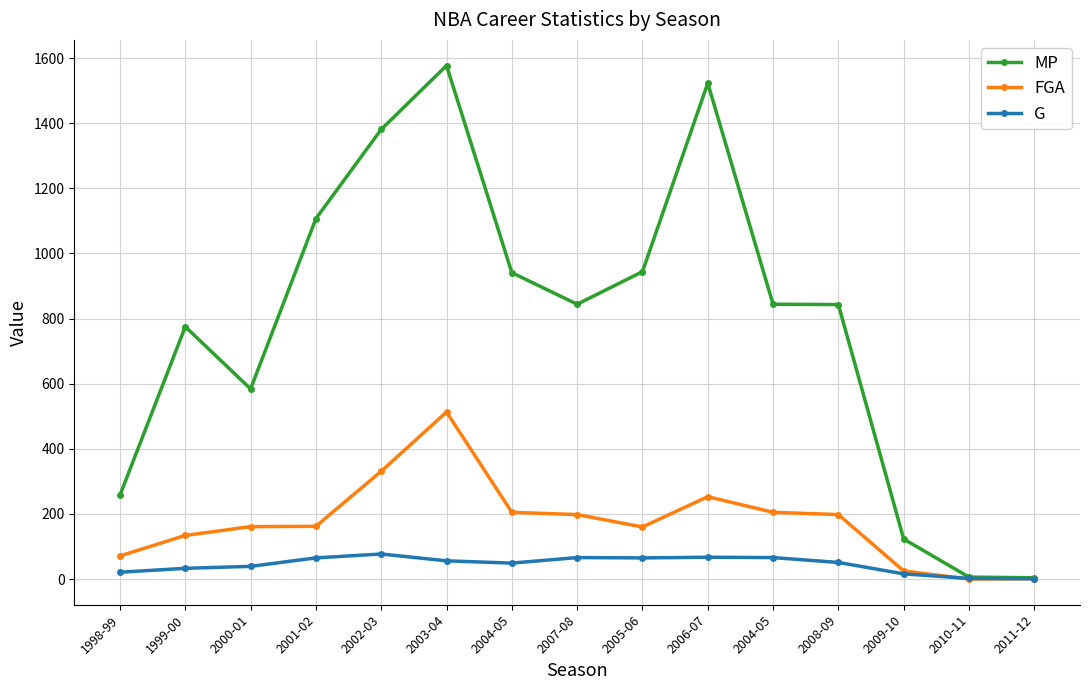

At which category does MP reach its first local valley?

2000-01